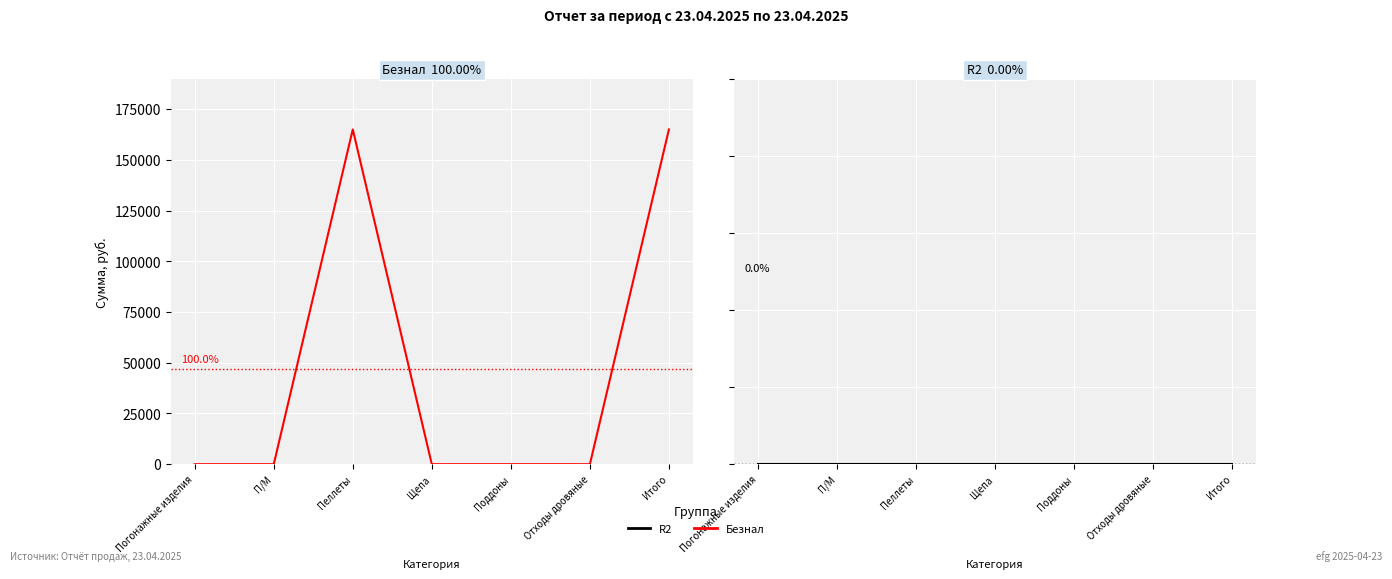

Is the value of Безнал at Щепа greater than the value of R2 at Пеллеты?

No